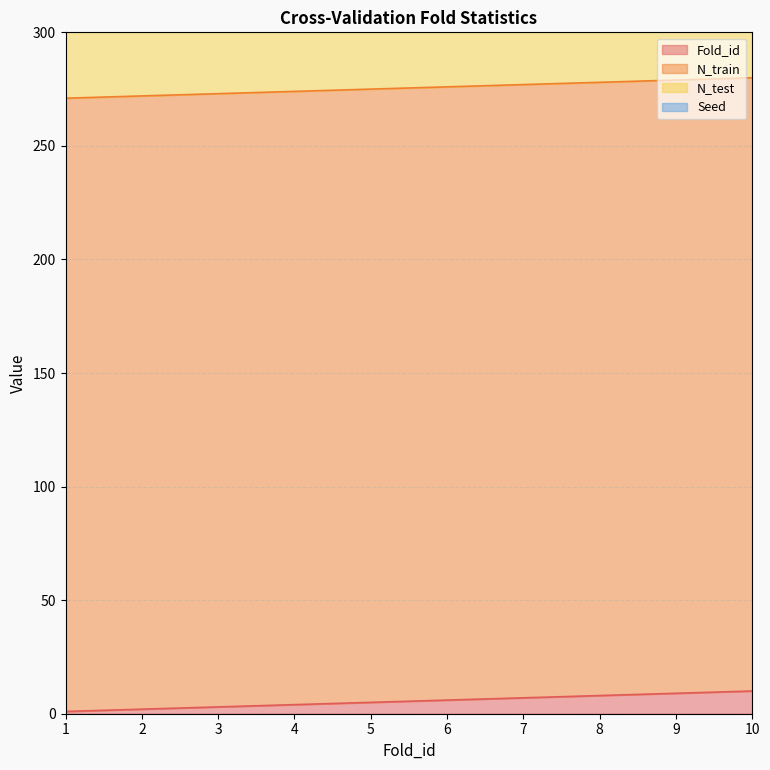

True or false: Seed and N_test intersect in this chart.

False